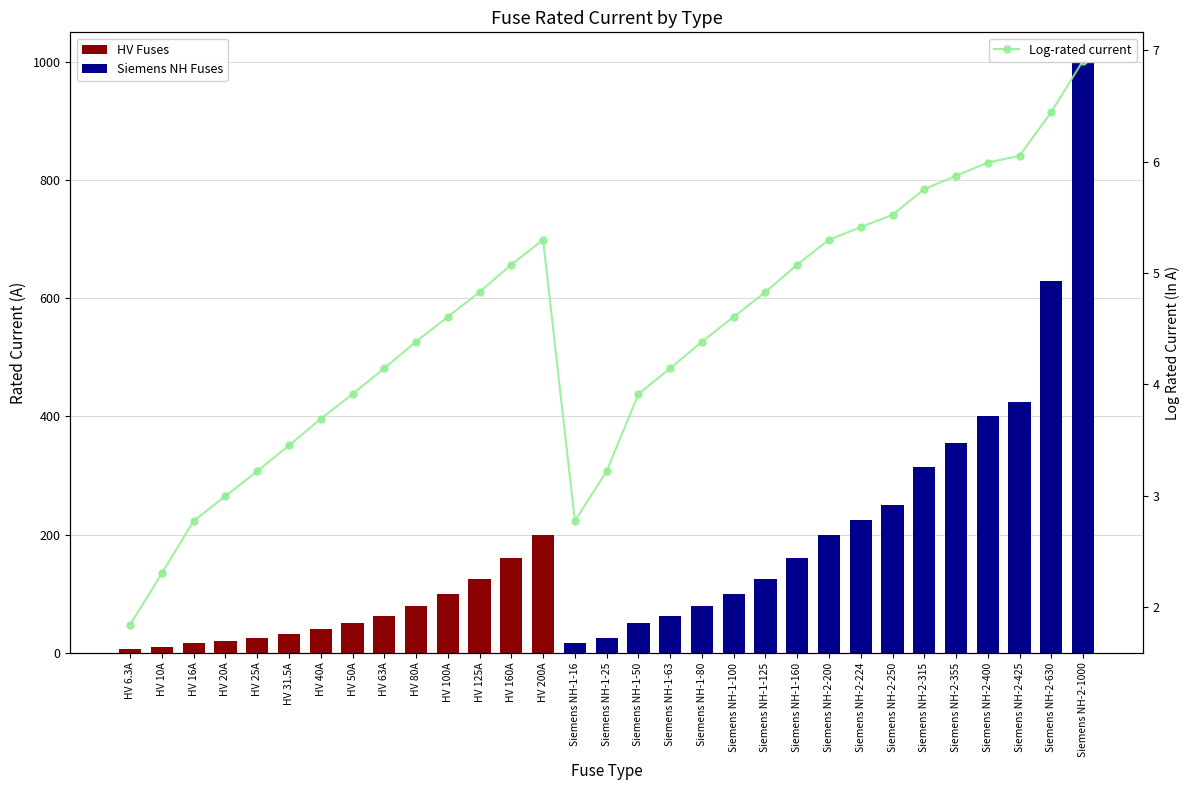

Between Siemens NH-2-224 and Siemens NH-2-355, which is larger?

Siemens NH-2-355